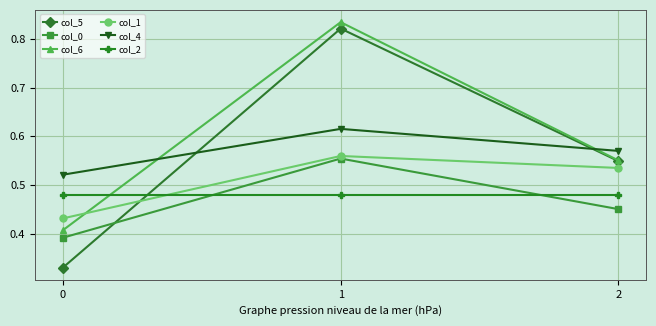

The value of col_4 at 2 is 0.3. True or false?

False